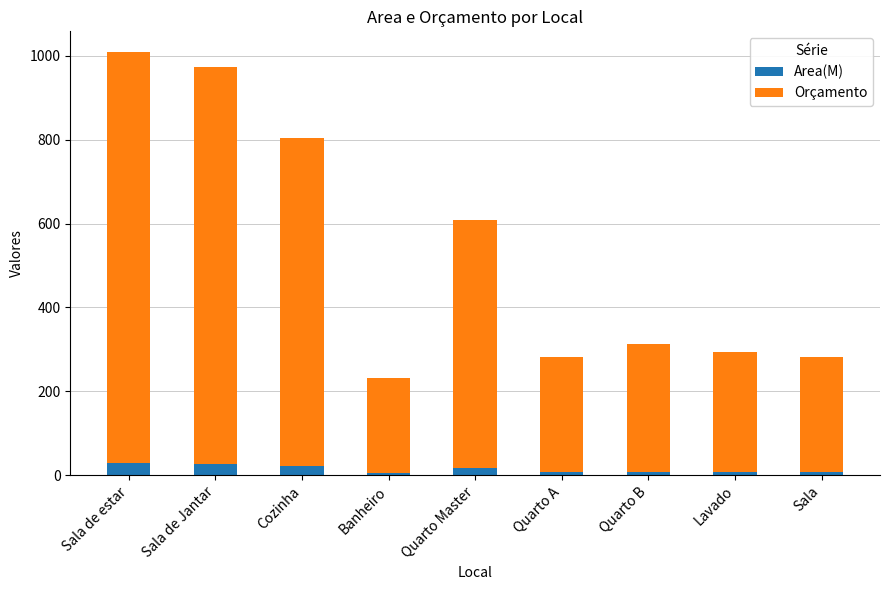

What is the sum of all Area(M) values?

133.2